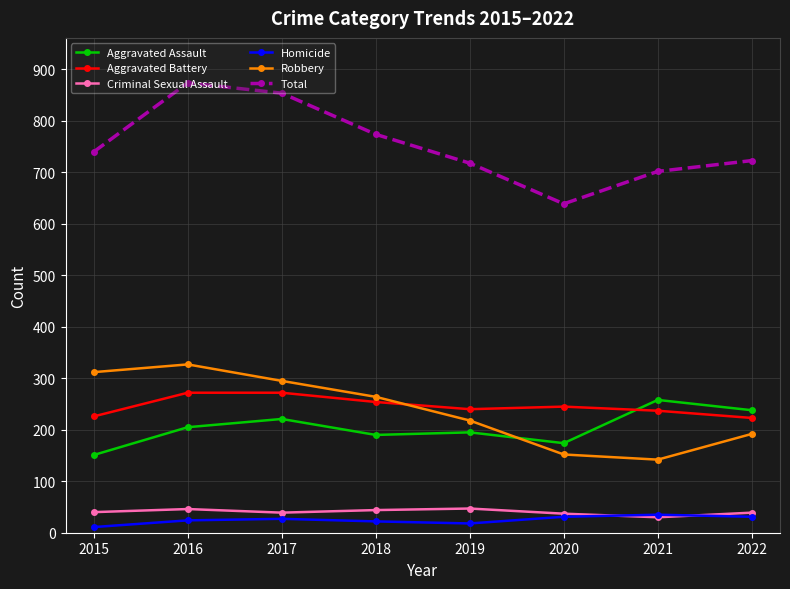

What is the difference between the maximum and minimum values in the Aggravated Assault series?

107